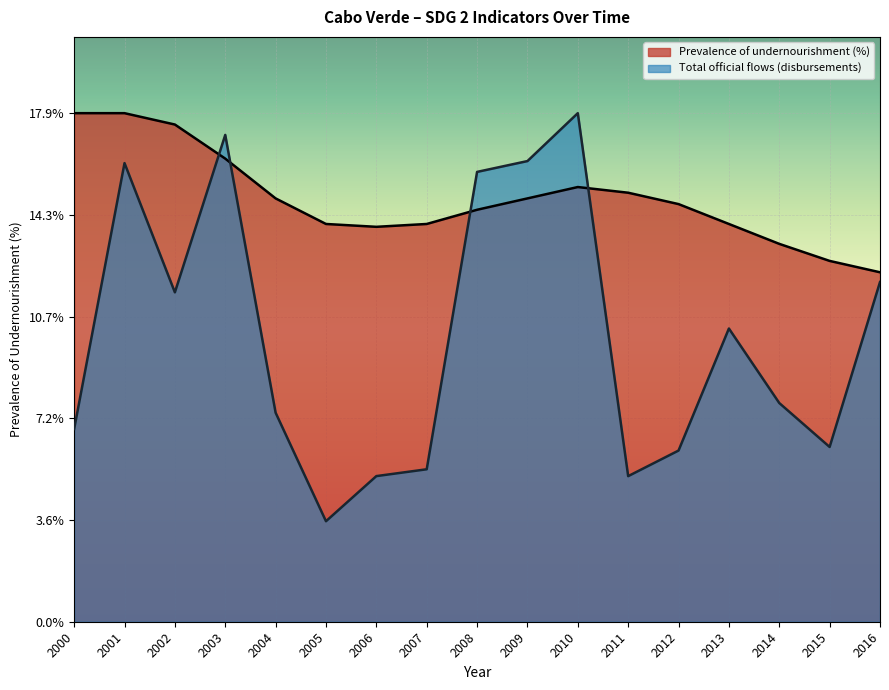

Between 2004 and 2013, which series saw the biggest shift?

Total official flows (disbursements)